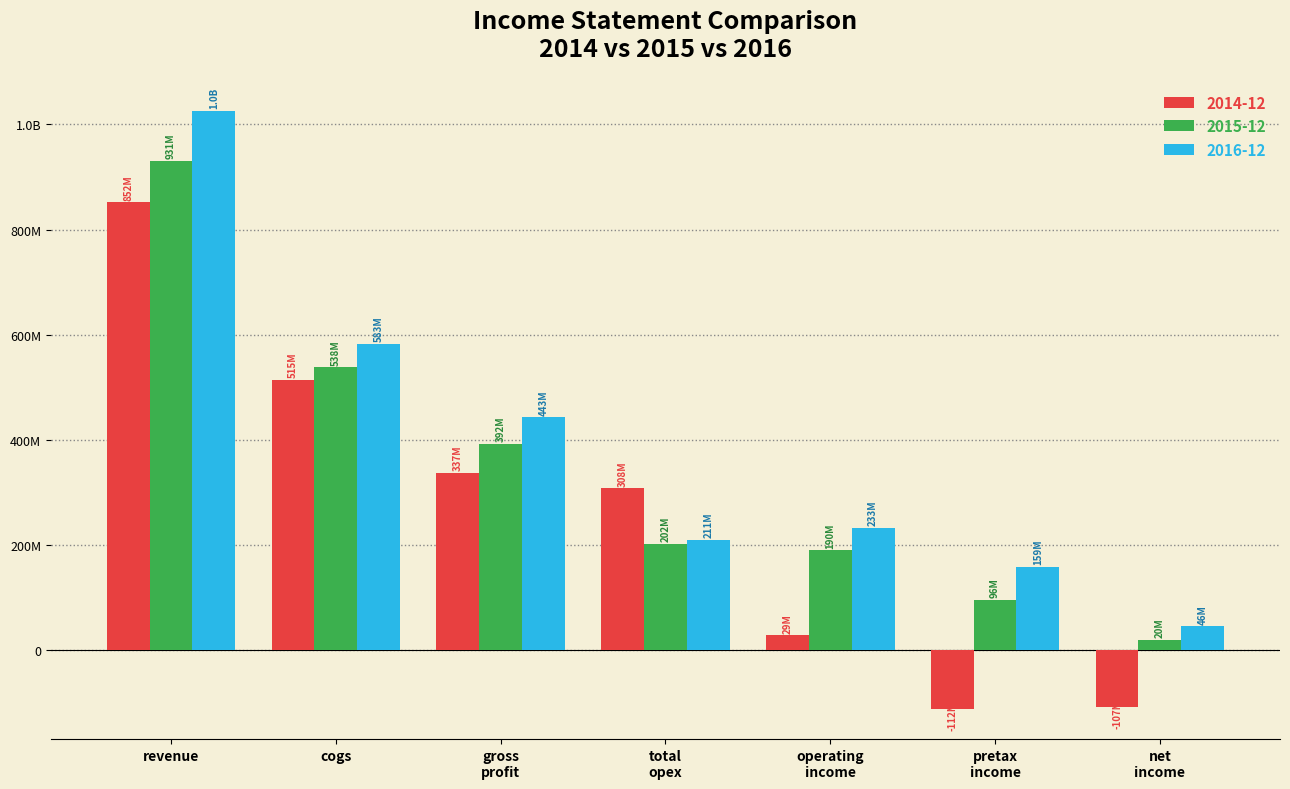

What are all the series names shown in the legend?

2014-12, 2015-12, 2016-12